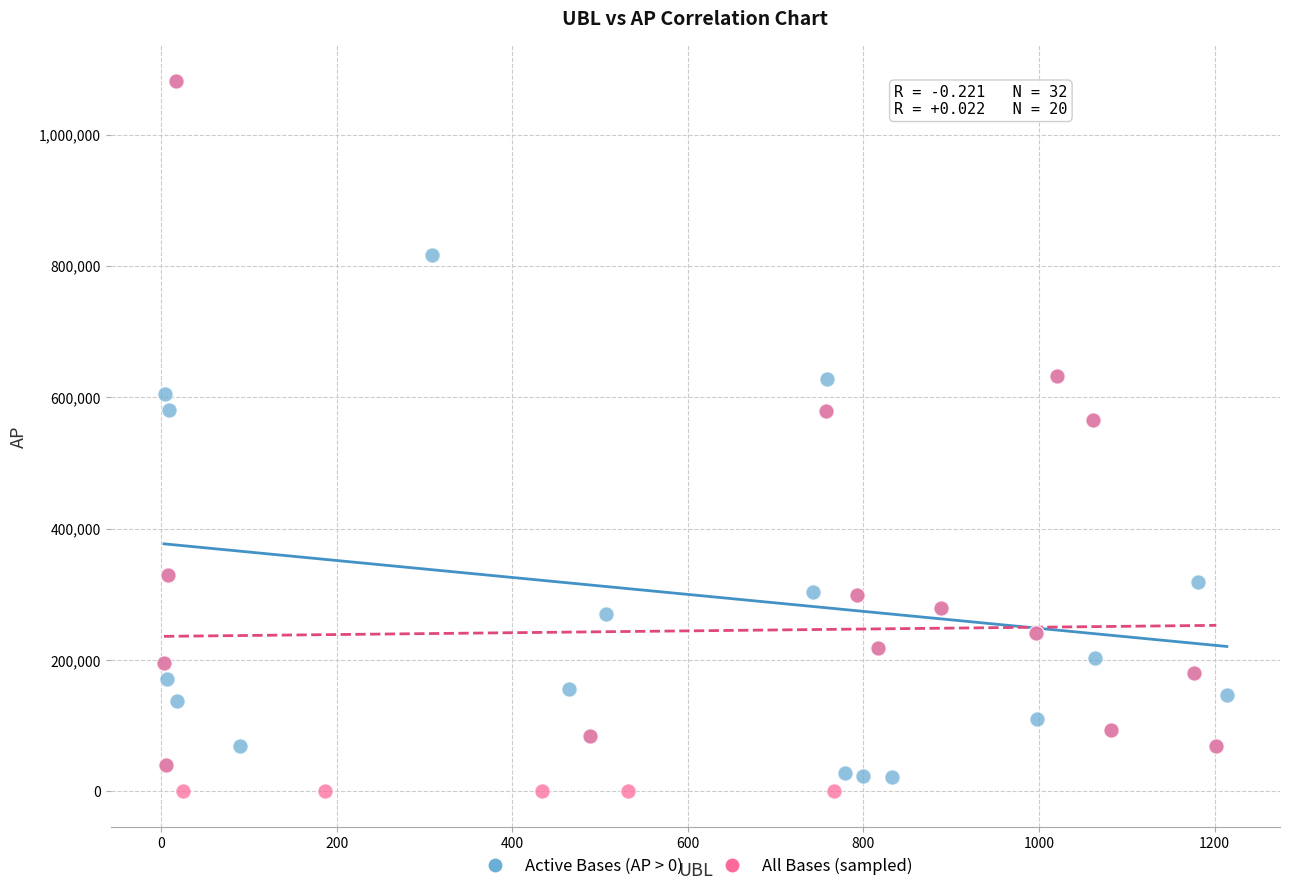

What are all the series names shown in the legend?

Active Bases (AP > 0), All Bases (sampled)